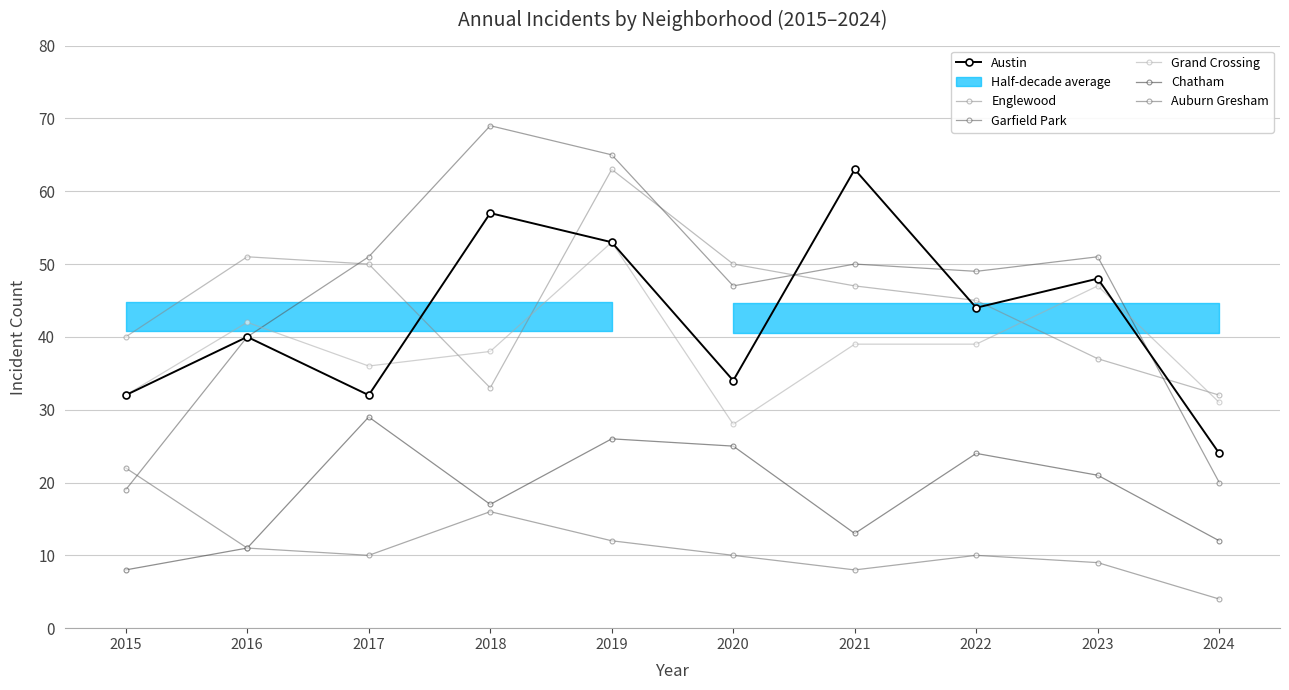

What value does the Auburn Gresham series have at 2021?

8